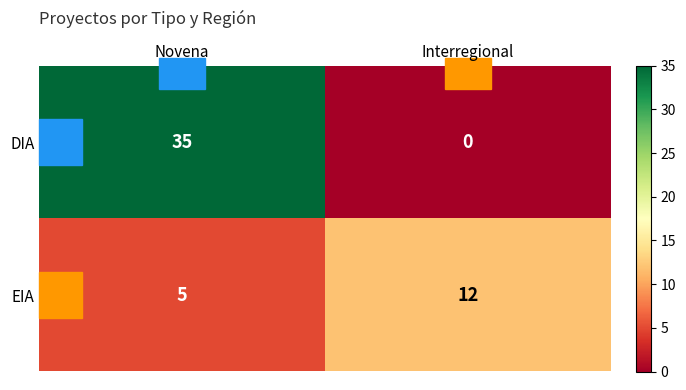

What is the difference between the EIA values at Interregional and Novena?

7